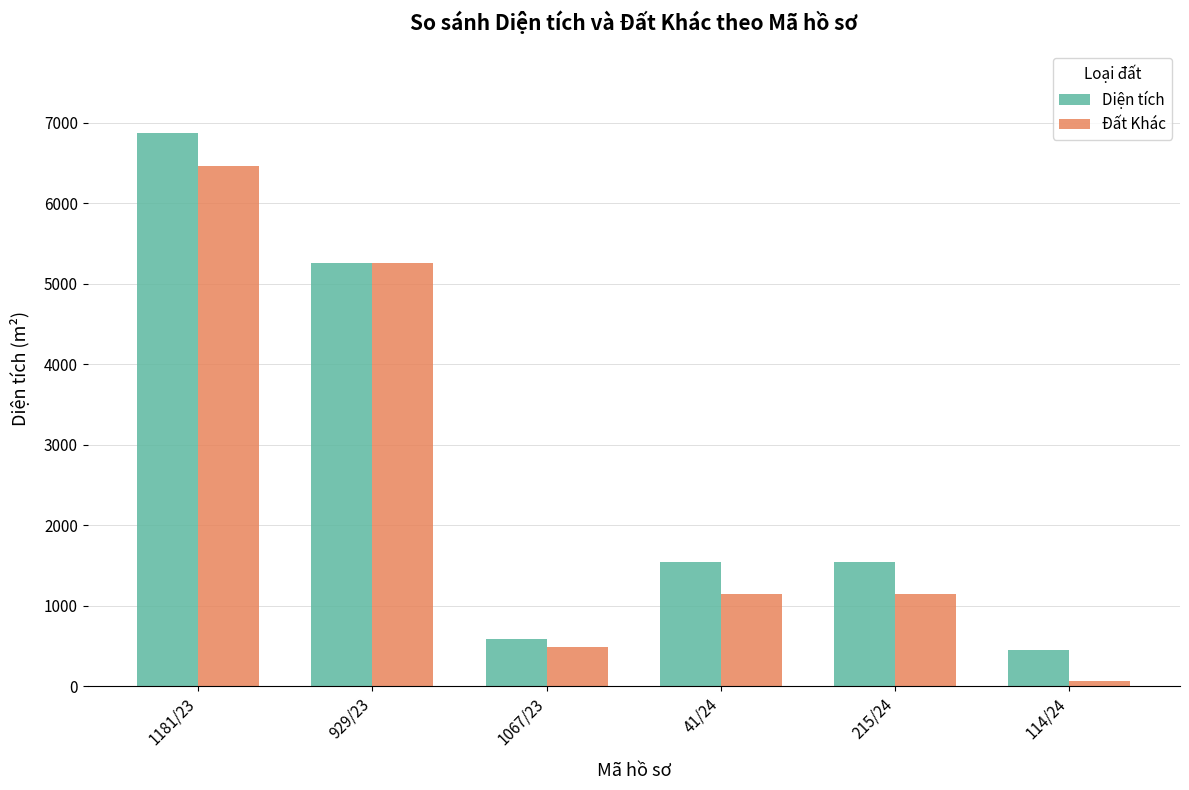

Which series has the widest spread of values?

Diện tích